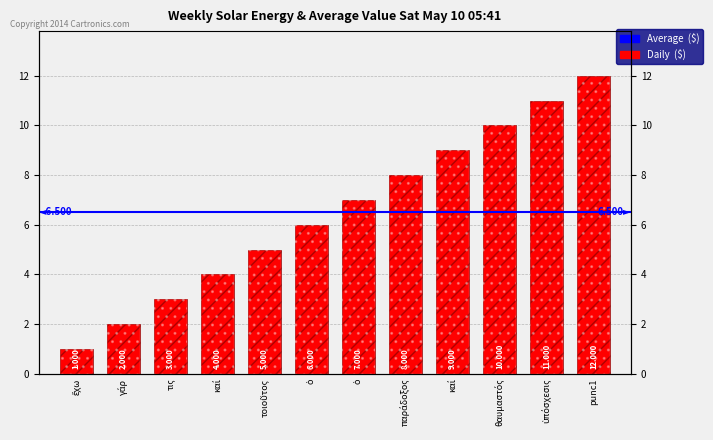

What is the sum of the values at ὁ and ὁ?

13